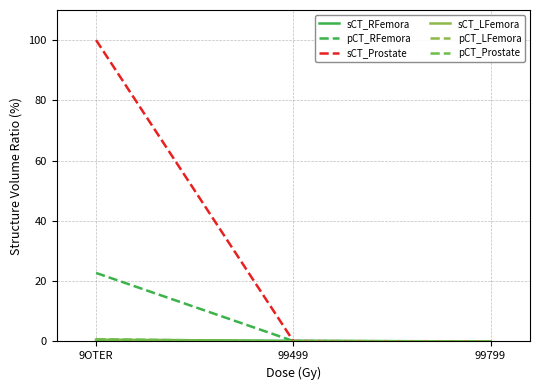

Reading left to right, list all the values displayed in this chart.

sCT_RFemora: 0.6	0.2	0.0
pCT_RFemora: 22.7	0.1	0.0
sCT_Prostate: 100.0	0.1	0.0
sCT_LFemora: 0.4	0.0	0.0
pCT_LFemora: 0.8	0.0	0.0
pCT_Prostate: 0.5	0.0	0.0